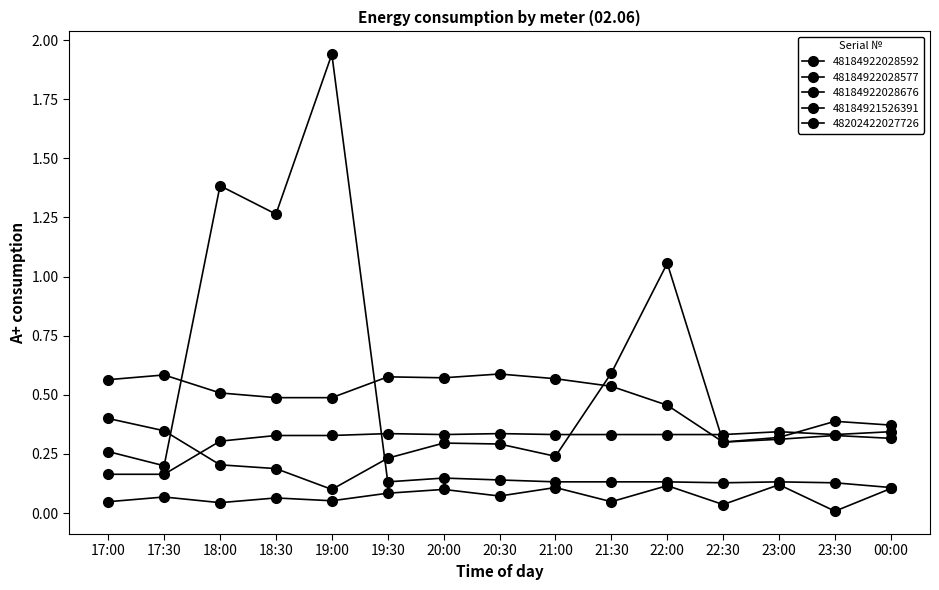

Where is the first local maximum for 48202422027726?

19:30